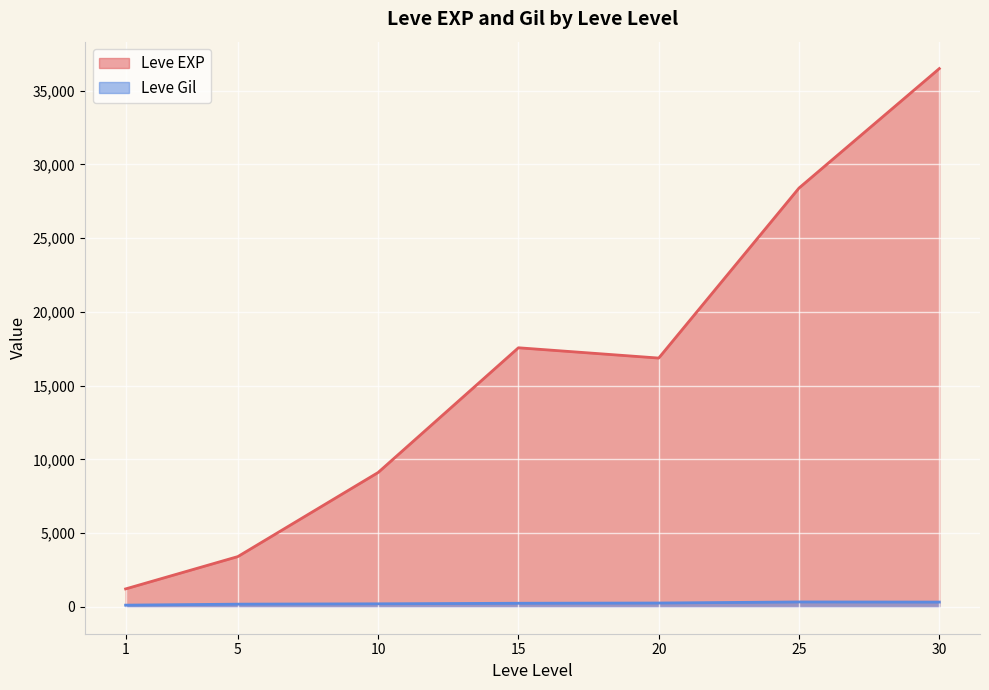

What is the sum of all Leve EXP values?

113039.2